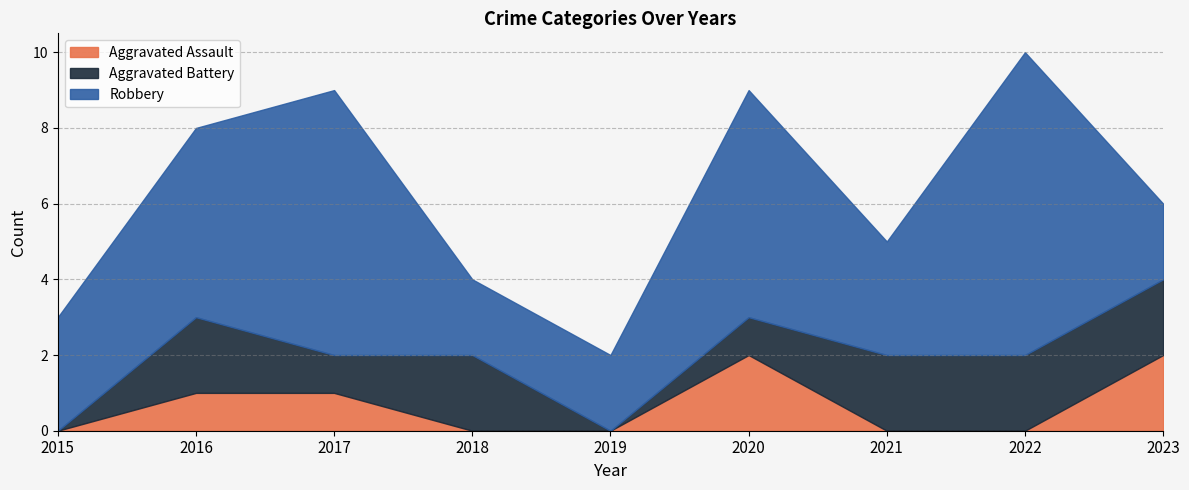

How many Aggravated Assault values are between 0 and 1?

7